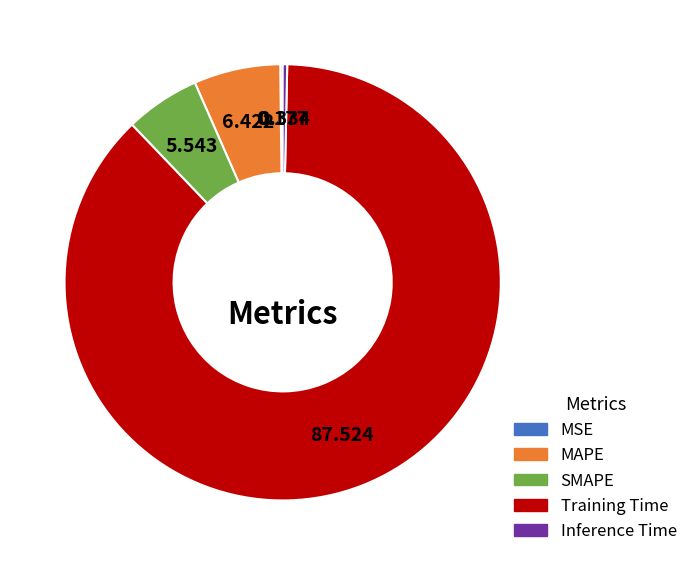

Between Training Time and Inference Time, which is larger?

Training Time